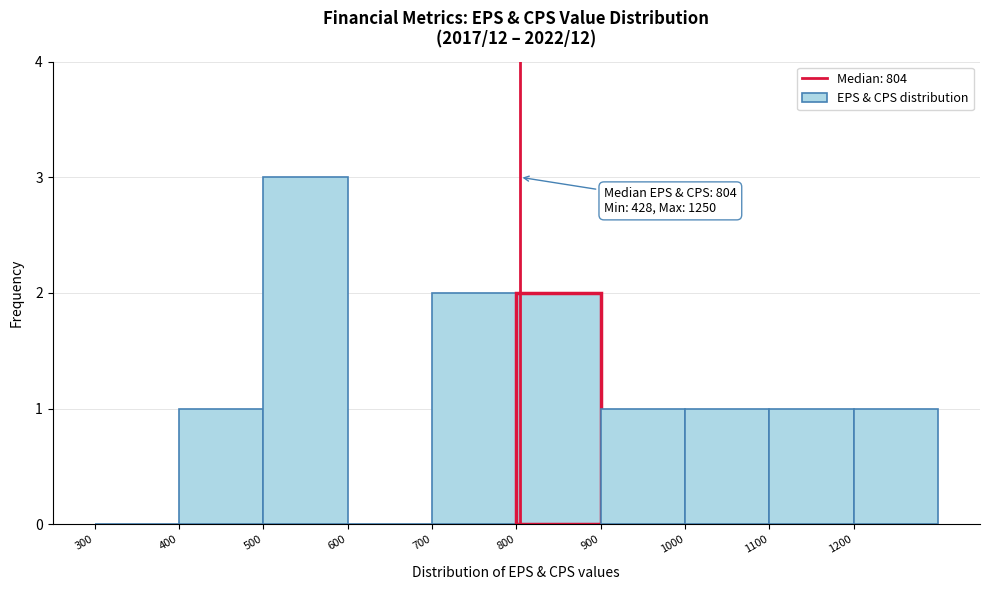

Over which range of the x-axis is the bar tallest?

500 to 600